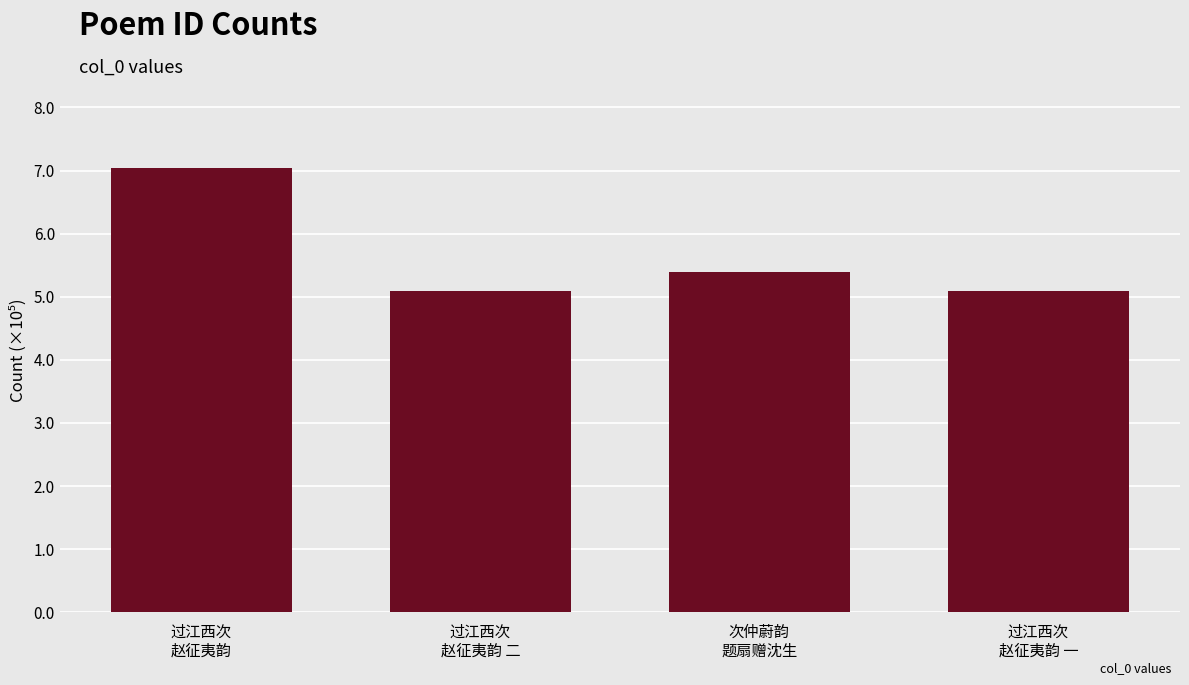

Reading left to right, transcribe all the data shown in this chart.

过江西次
赵征夷韵=704050	过江西次
赵征夷韵 二=509628	次仲蔚韵
题扇赠沈生=538632	过江西次
赵征夷韵 一=509627